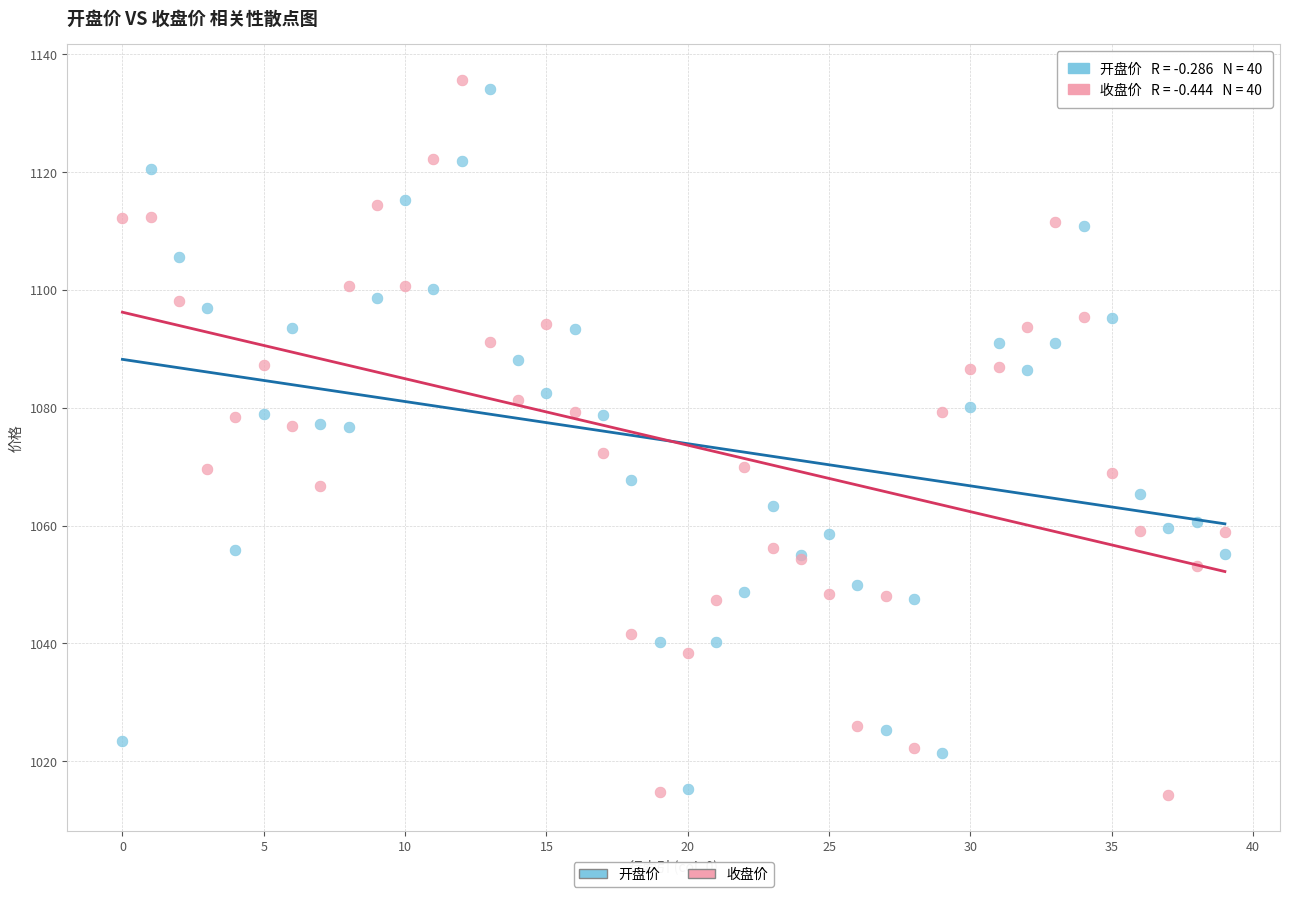

What are all the series names shown in the legend?

开盘价, 收盘价